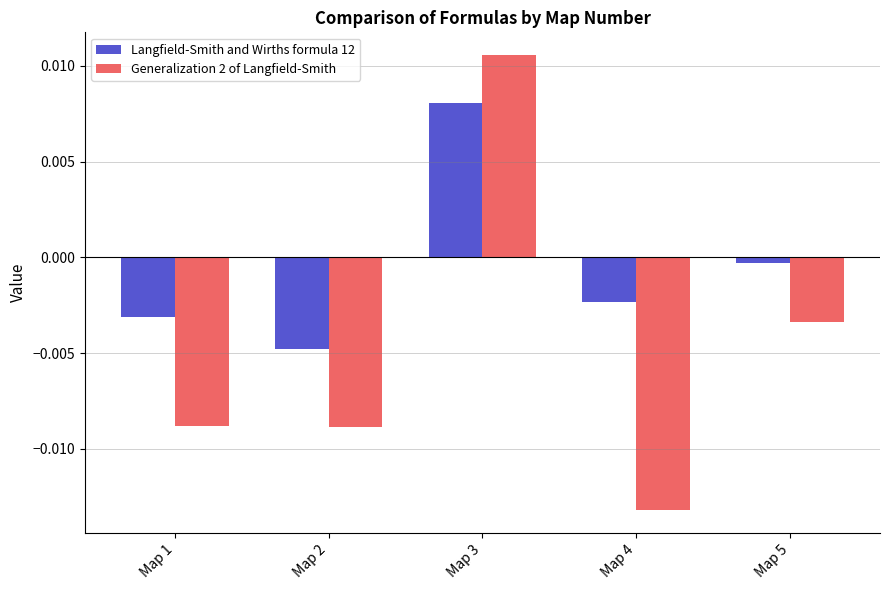

How many categories are shown in the chart?

5